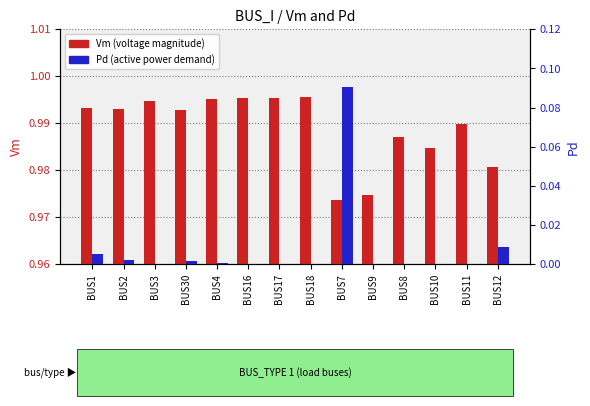

What is the maximum value shown in the chart?

0.1